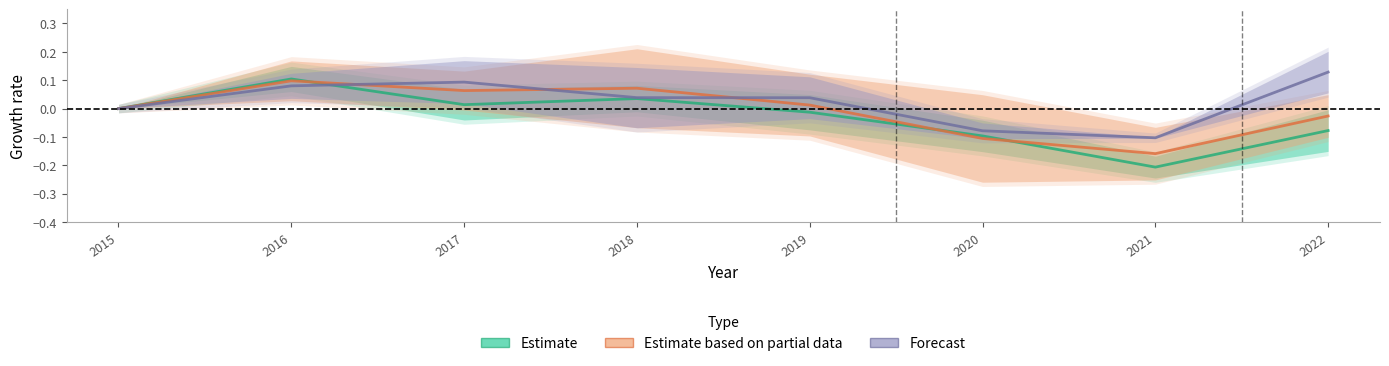

What is the smallest value displayed?

-0.2